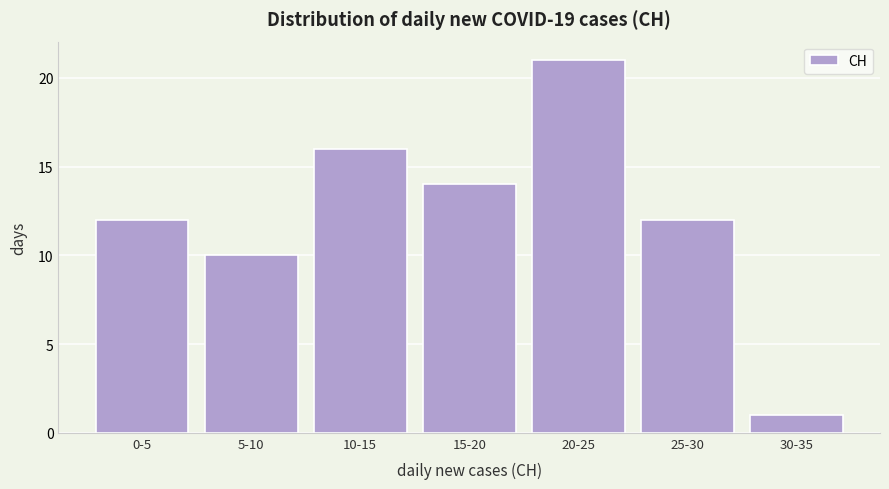

Reading left to right, what are all the values shown in this chart?

12	10	16	14	21	12	1